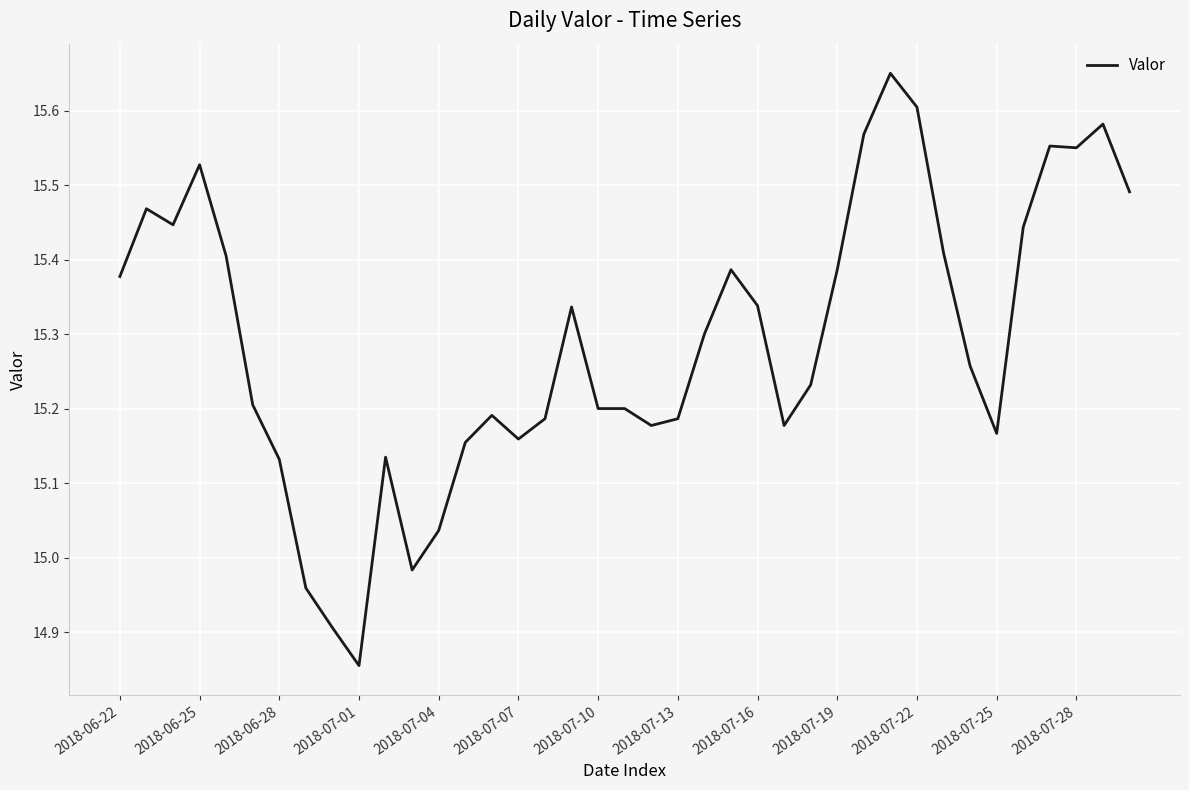

What is the difference between the maximum and minimum values?

0.8